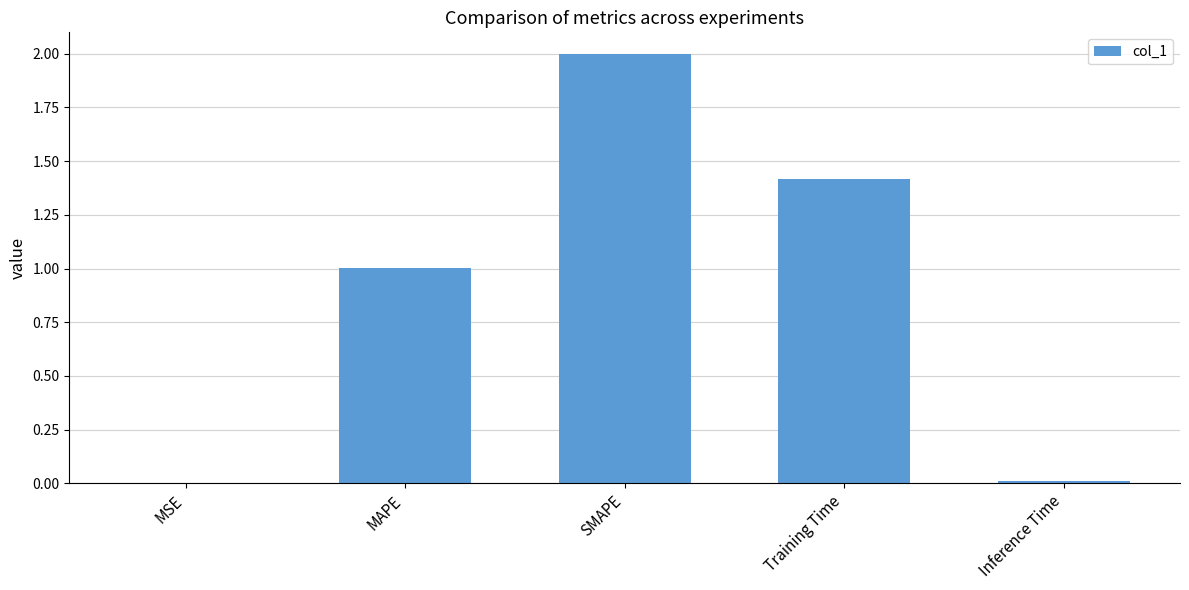

True or false: the data shows 1.0 at MAPE.

True